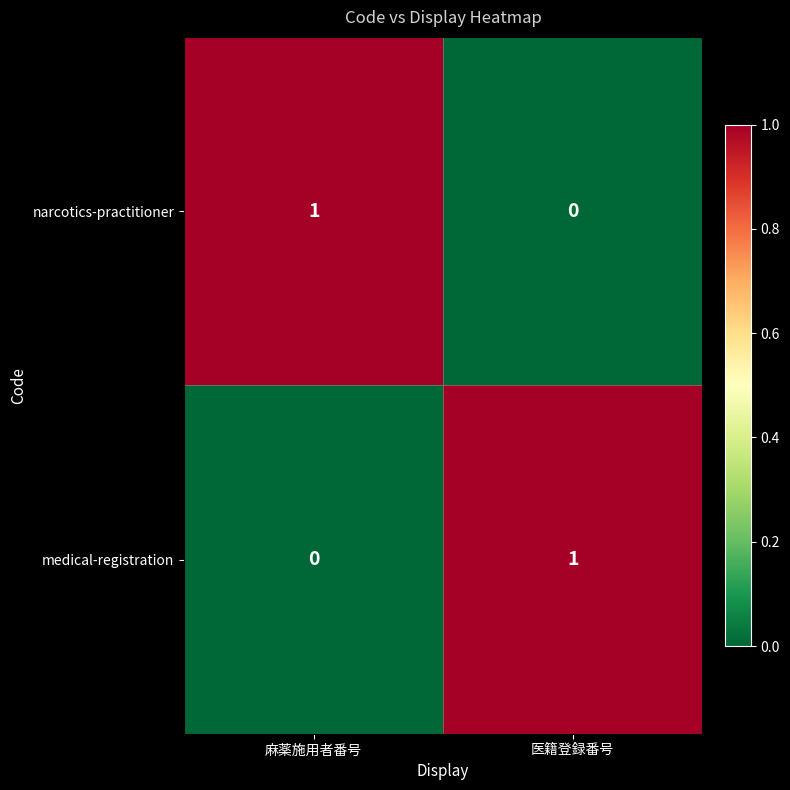

Reading left to right, extract all data points from this chart.

narcotics-practitioner: 1	0
medical-registration: 0	1